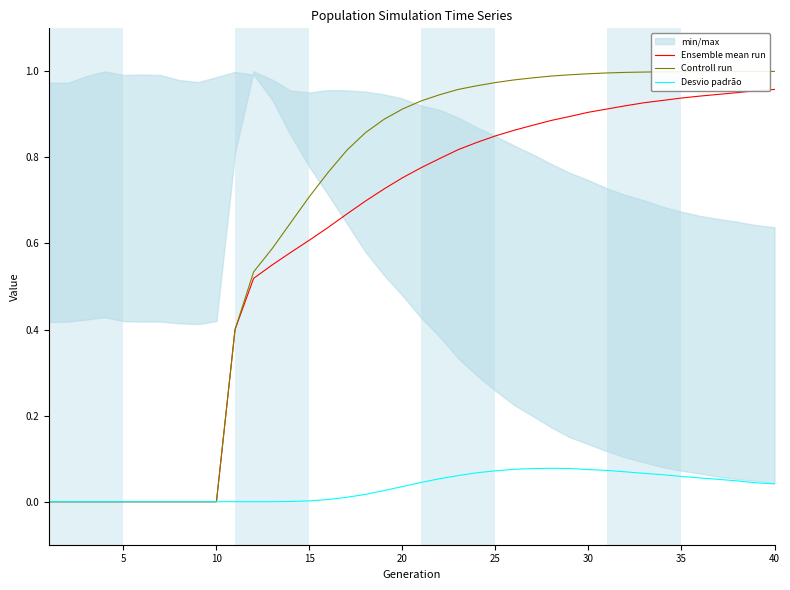

Reading left to right, what are all the values shown in this chart?

Ensemble mean run: 0.0	0.0	0.0	0.0	0.0	0.0	0.0	0.0	0.0	0.0	0.4	0.5	0.6	0.6	0.6	0.6	0.7	0.7	0.7	0.8	0.8	0.8	0.8	0.8	0.9	0.9	0.9	0.9	0.9	0.9	0.9	0.9	0.9	0.9	0.9	0.9	0.9	1.0	1.0	1.0
Controll run: 0.0	0.0	0.0	0.0	0.0	0.0	0.0	0.0	0.0	0.0	0.4	0.5	0.6	0.6	0.7	0.8	0.8	0.9	0.9	0.9	0.9	0.9	1.0	1.0	1.0	1.0	1.0	1.0	1.0	1.0	1.0	1.0	1.0	1.0	1.0	1.0	1.0	1.0	1.0	1.0
Desvio padrão: 0.0	0.0	0.0	0.0	0.0	0.0	0.0	0.0	0.0	0.0	0.0	0.0	0.0	0.0	0.0	0.0	0.0	0.0	0.0	0.0	0.0	0.1	0.1	0.1	0.1	0.1	0.1	0.1	0.1	0.1	0.1	0.1	0.1	0.1	0.1	0.1	0.1	0.0	0.0	0.0